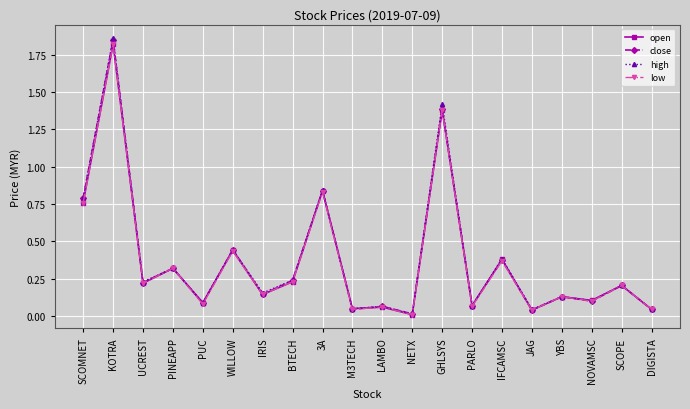

At which category is the sum across all series the highest?

KOTRA